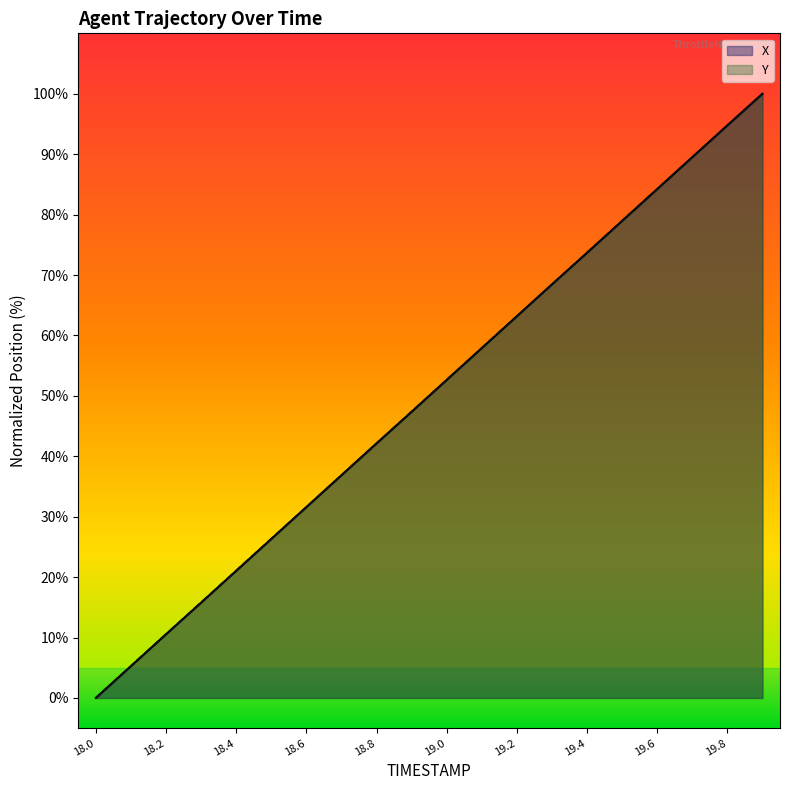

Rank the categories by Y value from highest to lowest.

19.9, 19.8, 19.7, 19.6, 19.5, 19.4, 19.3, 19.2, 19.1, 19.0, 18.9, 18.8, 18.7, 18.6, 18.5, 18.4, 18.3, 18.2, 18.1, 18.0